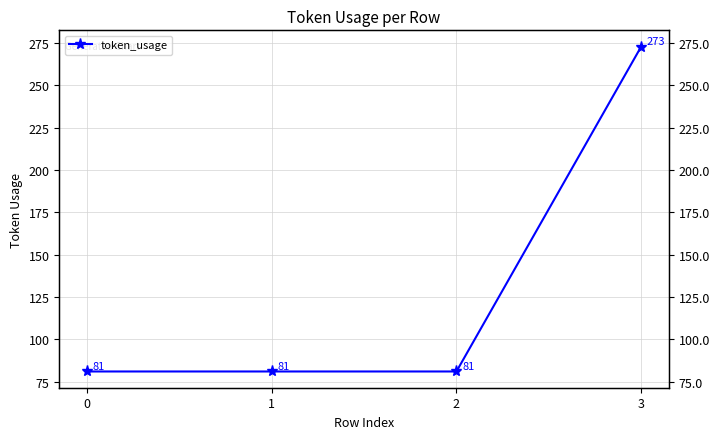

The chart shows a value of 81 at 0. True or false?

True